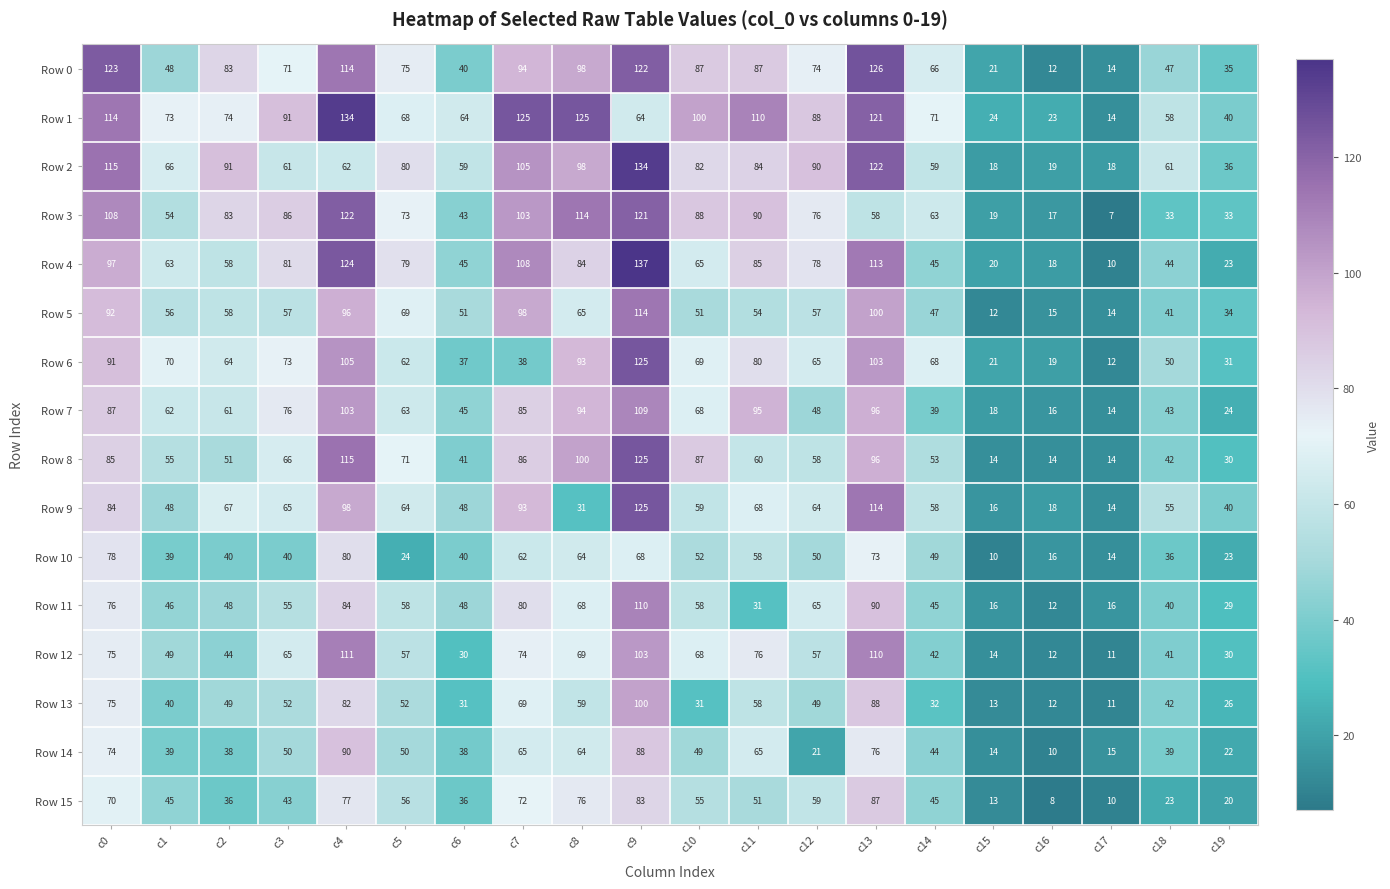

What value does the Row 10 series have at c15?

10